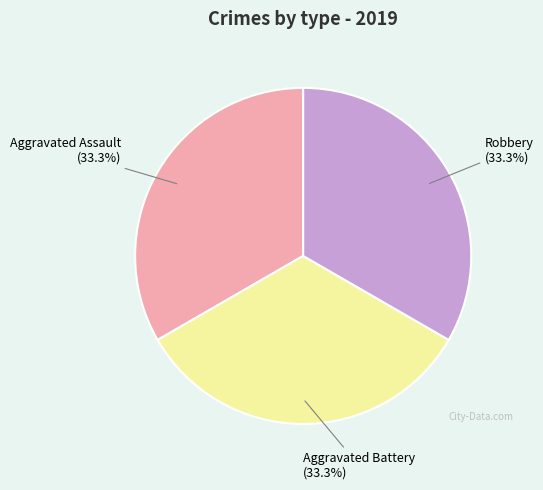

Is there a majority slice in this chart?

No